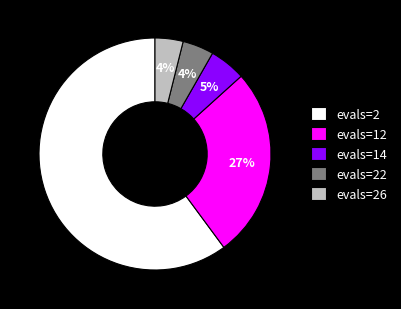

Does evals=22 represent more than half of the total?

No